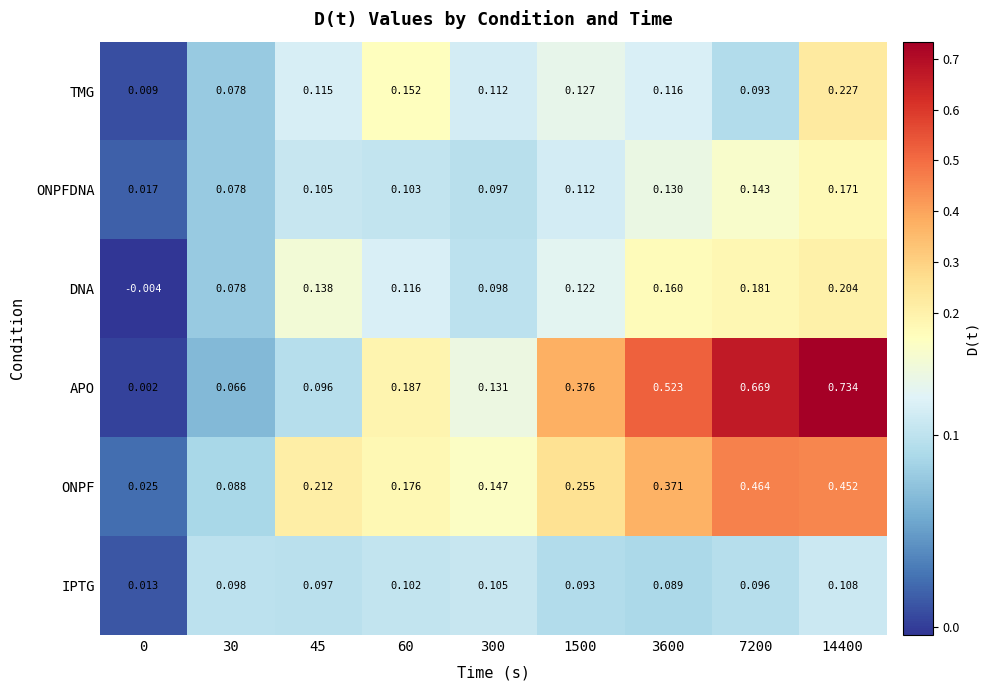

Which series has the largest range (max minus min)?

APO